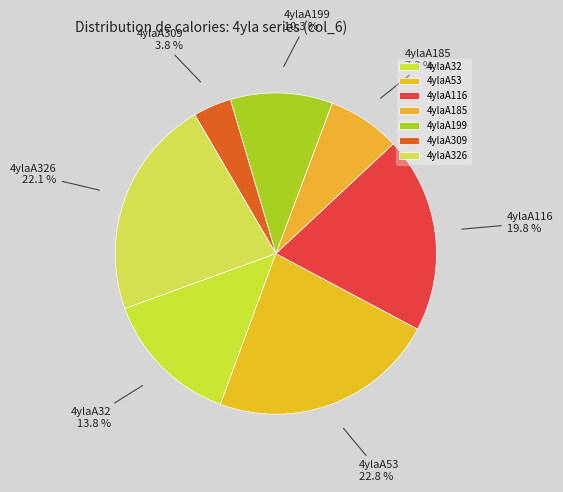

Is it true that 4ylaA116 is 33% of the pie?

False